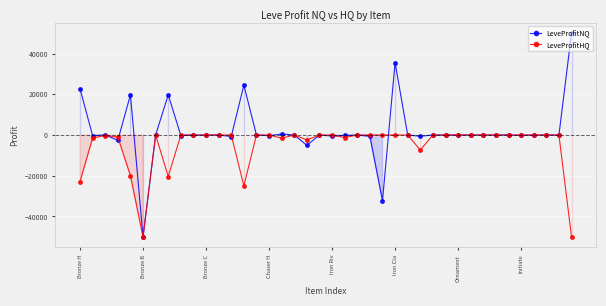

What is the value of the LeveProfitHQ point at the 14th from the left?

-24954.0